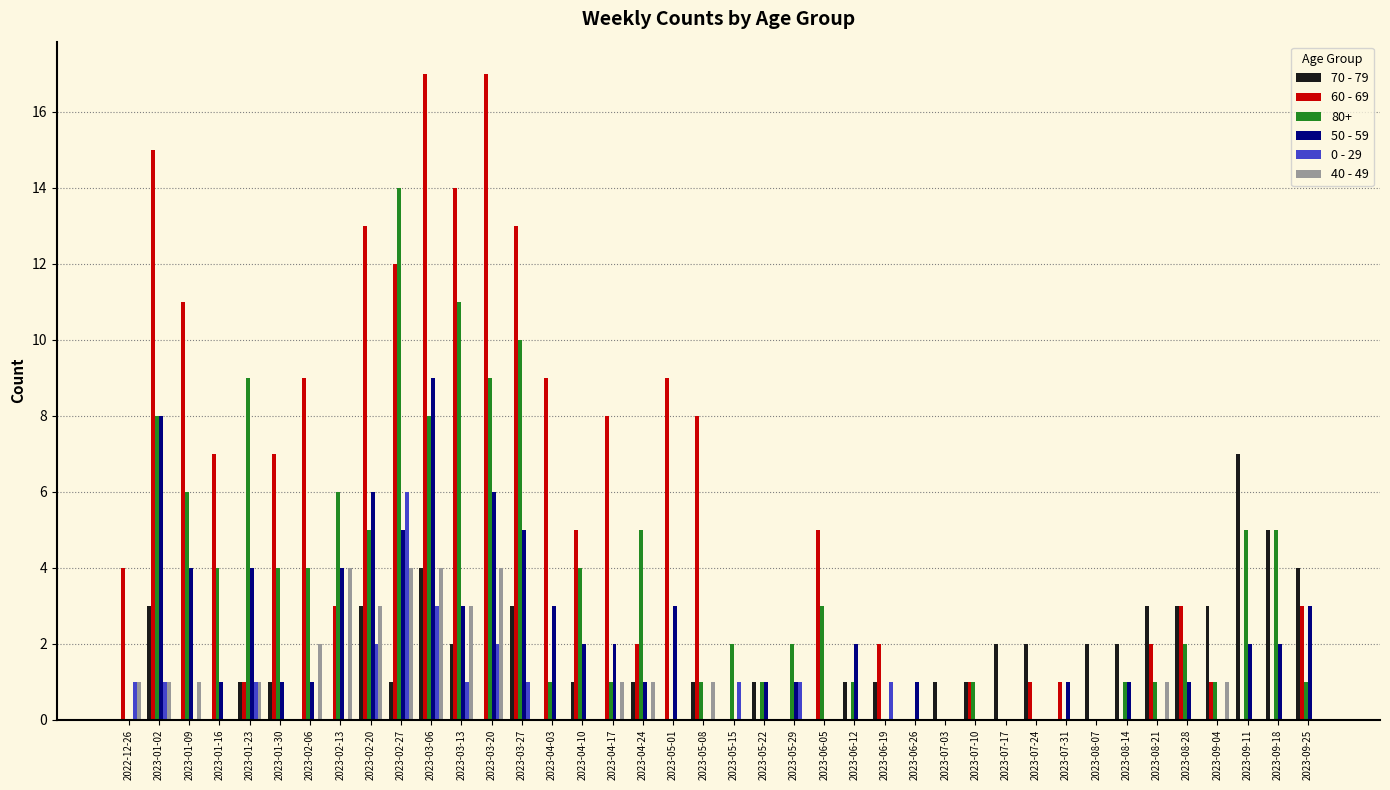

At which label does 70 - 79 reach its peak?

2023-09-11